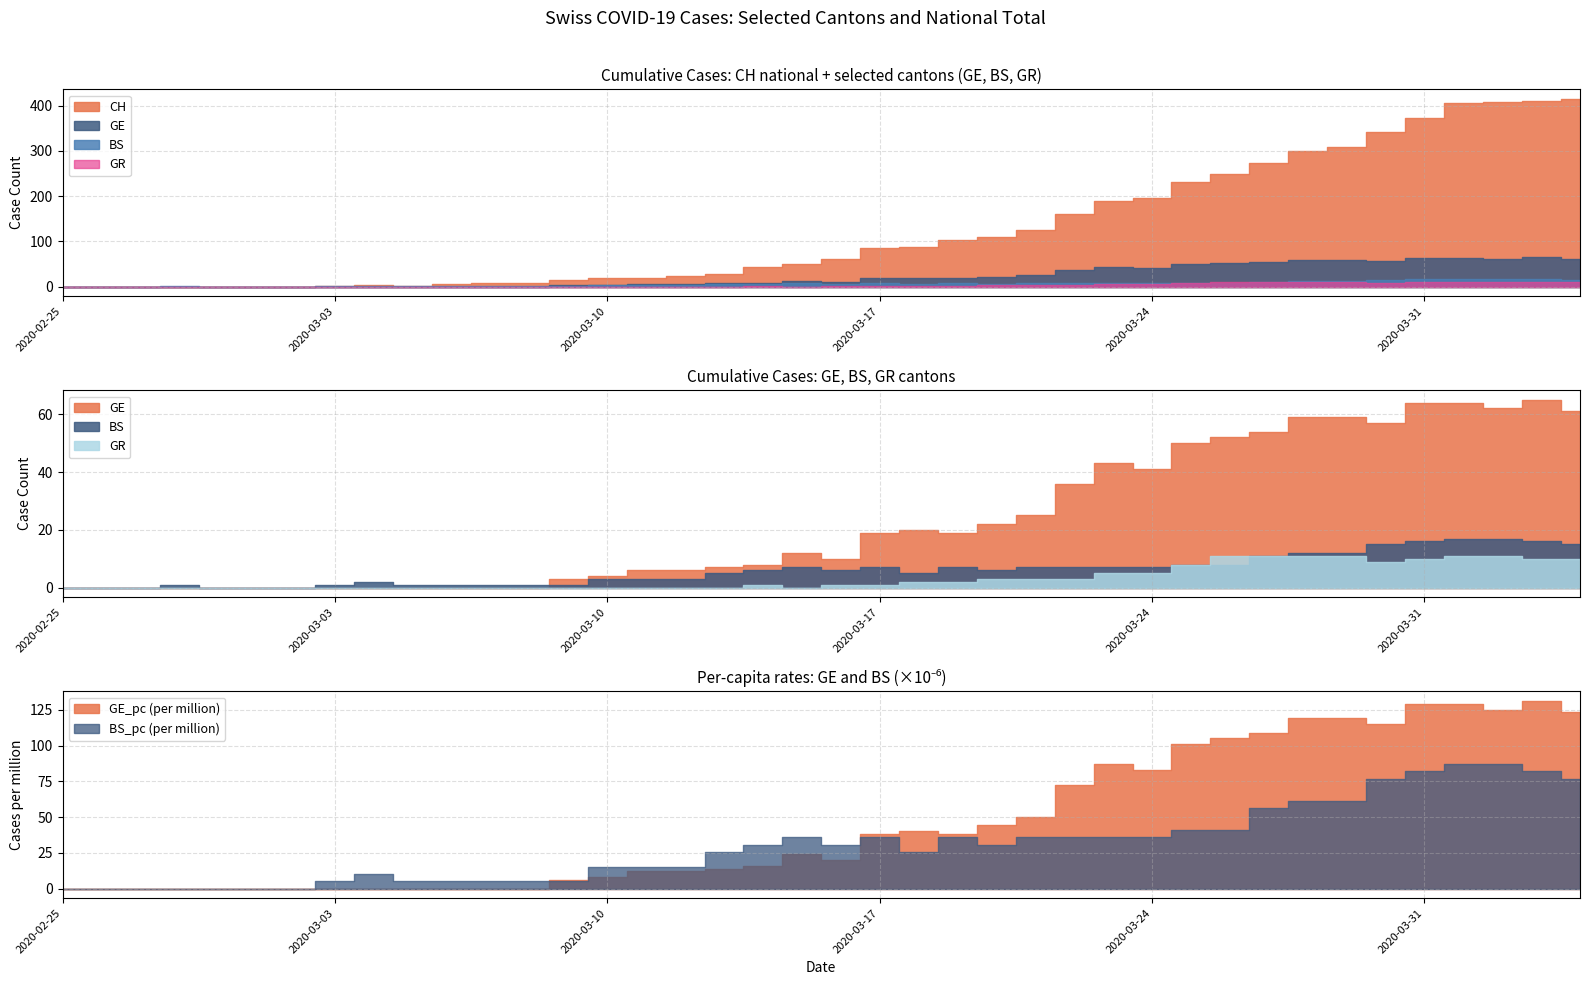

At which category does GR reach its first local peak?

2020-03-14